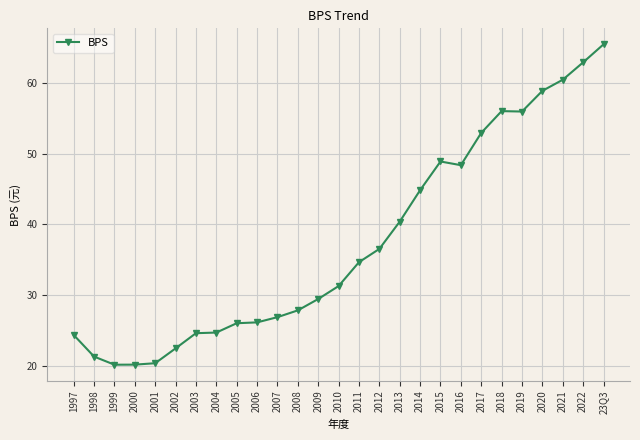

The chart shows a value of 20.1 at 1999. True or false?

True